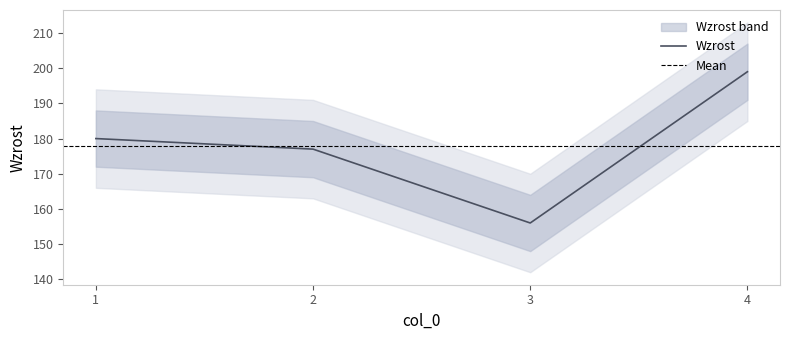

Reading left to right, extract all data points from this chart.

180	177	156	199